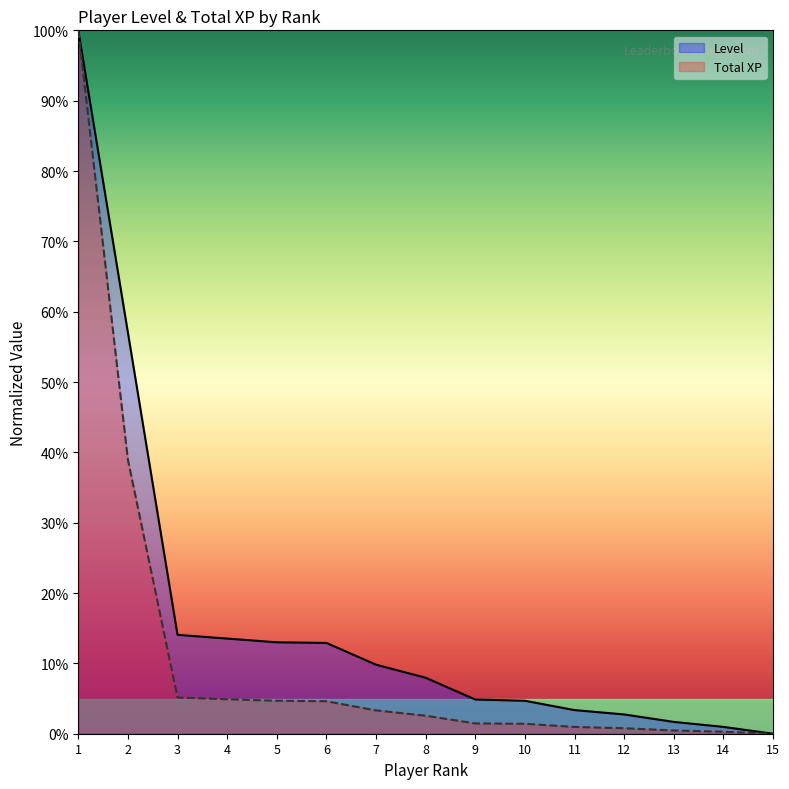

Which label corresponds to the largest value in the chart?

1